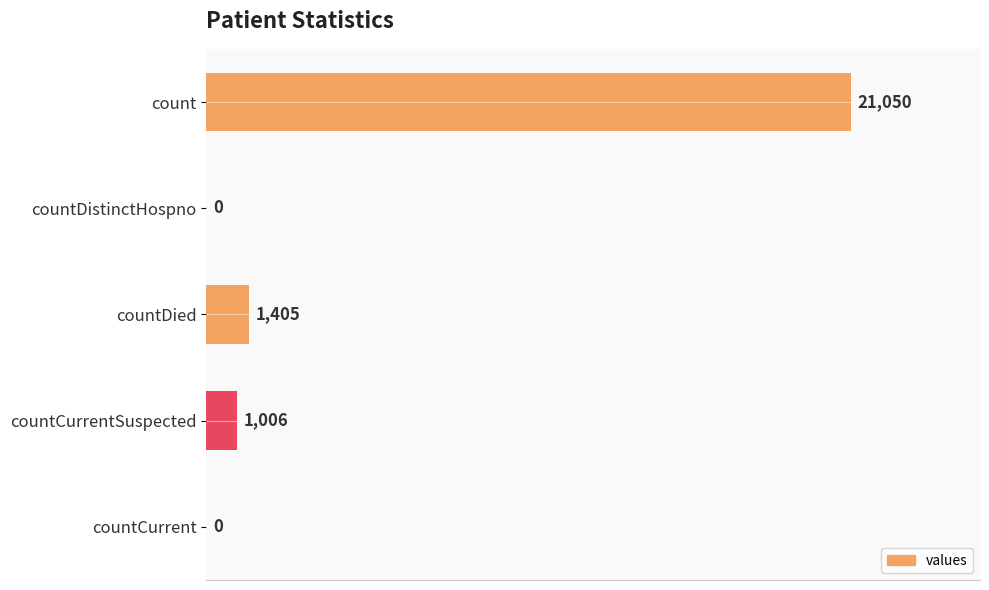

What is the greatest value displayed?

21050